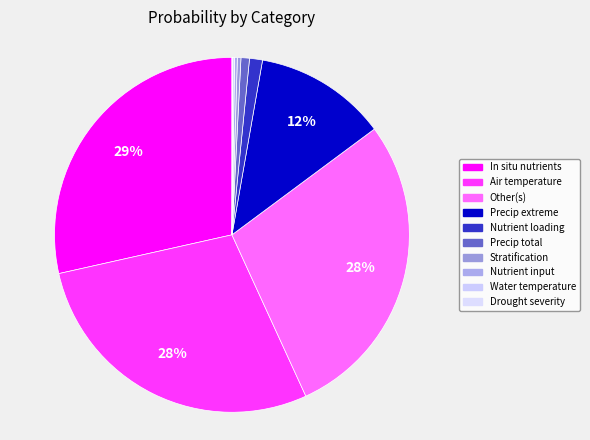

Does Stratification represent more than half of the total?

No